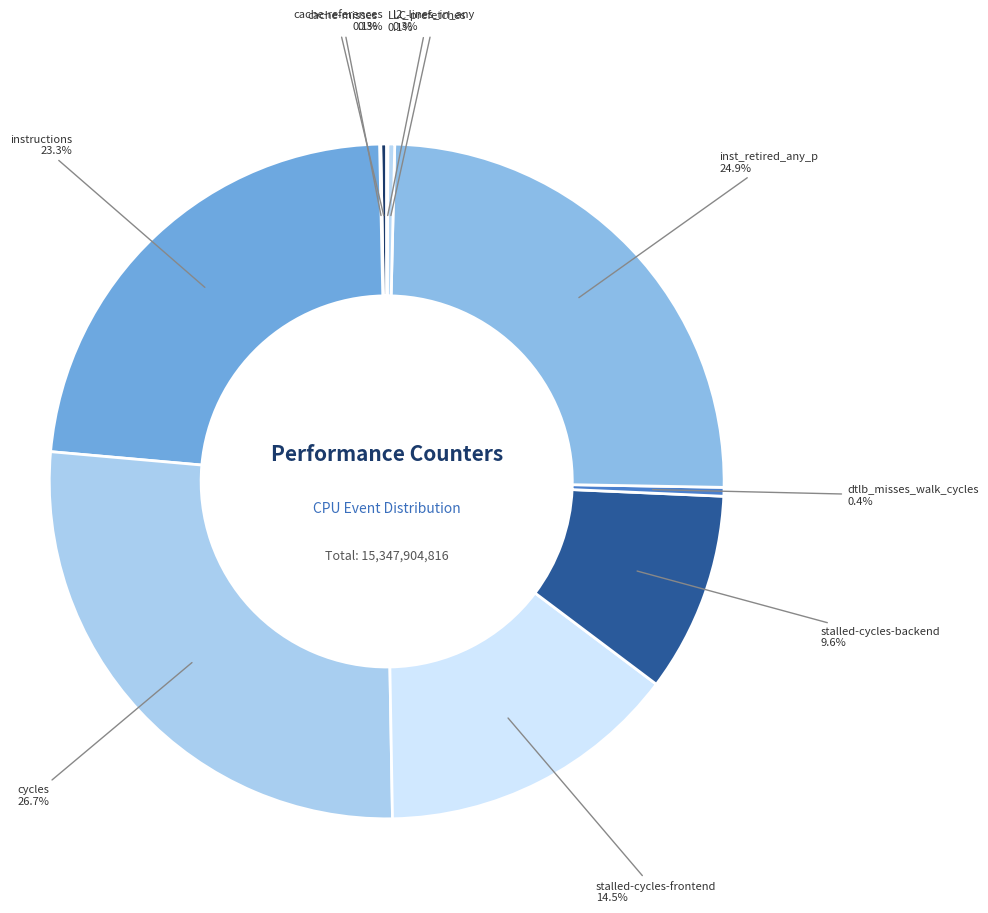

What is the largest slice in the pie chart?

cycles